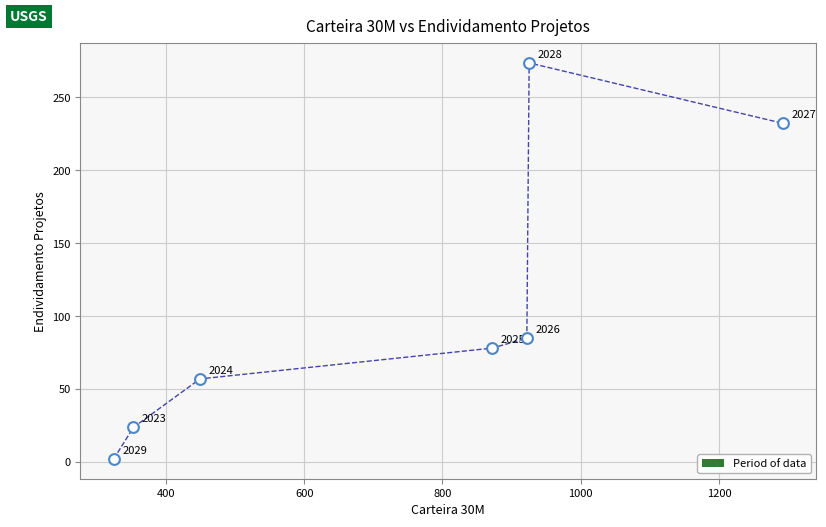

What is the range of X values (max minus min)?

967.4